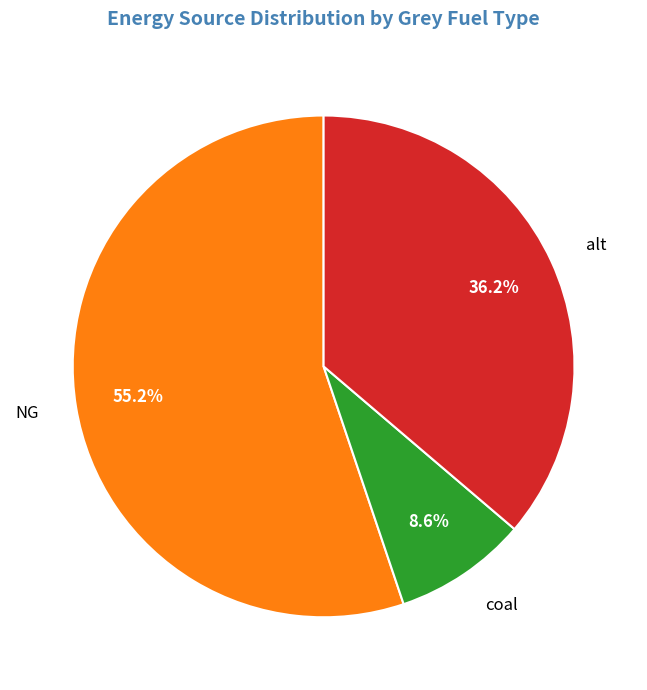

What percentage is NOT represented by NG?

44.8%